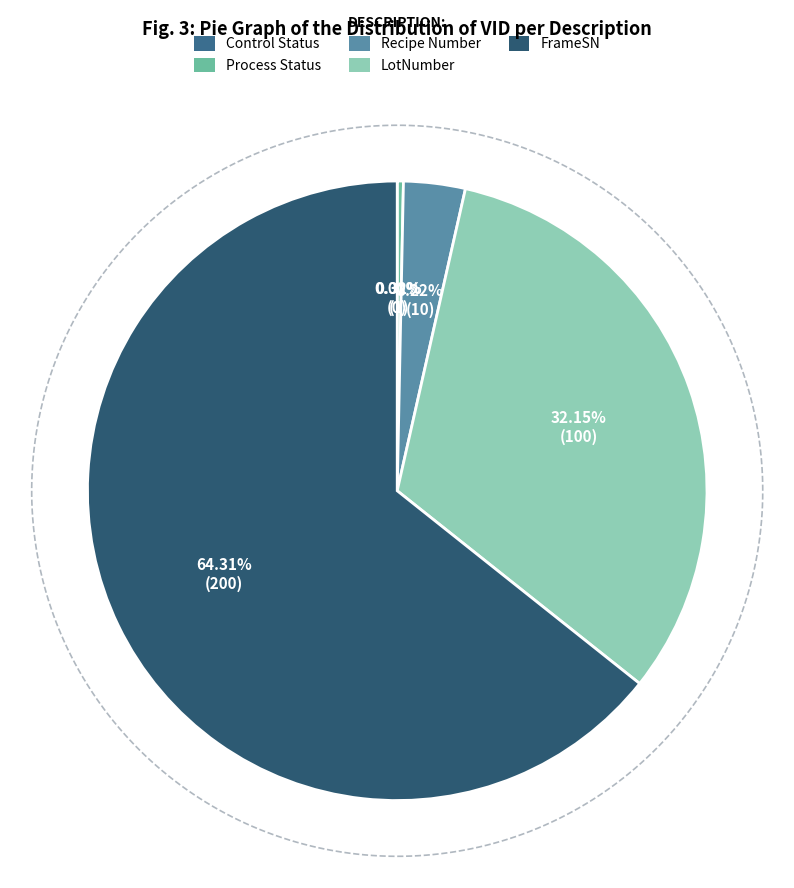

To the nearest percent, what is the average slice percentage?

20%